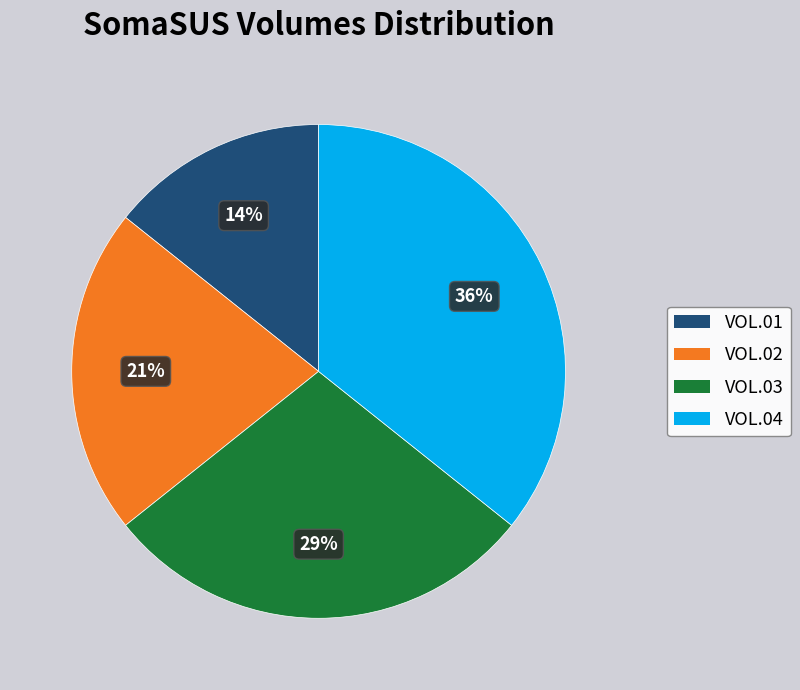

Rank the categories by value from lowest to highest.

VOL.01, VOL.02, VOL.03, VOL.04